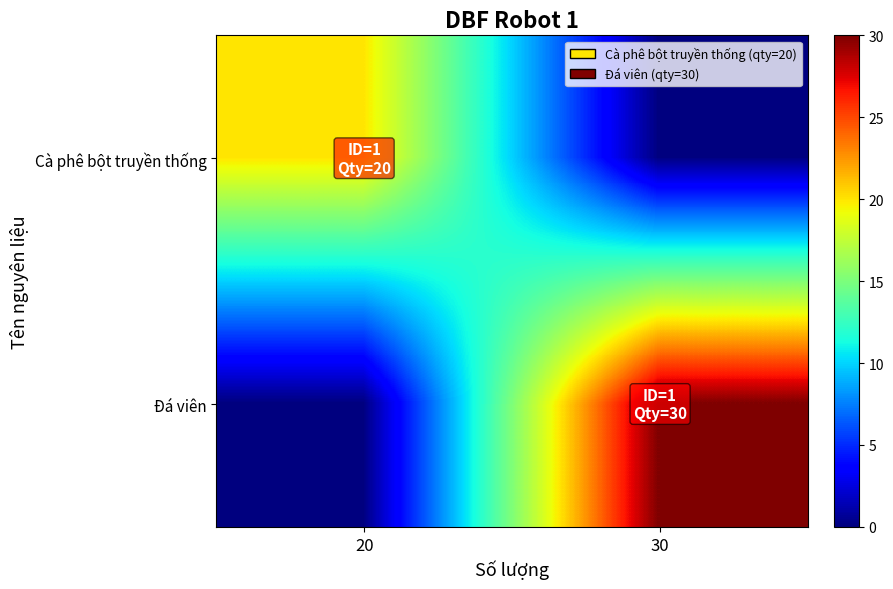

Reading left to right, transcribe all the data shown in this chart.

Cà phê bột truyền thống: 20=20	30=0
Đá viên: 20=0	30=30